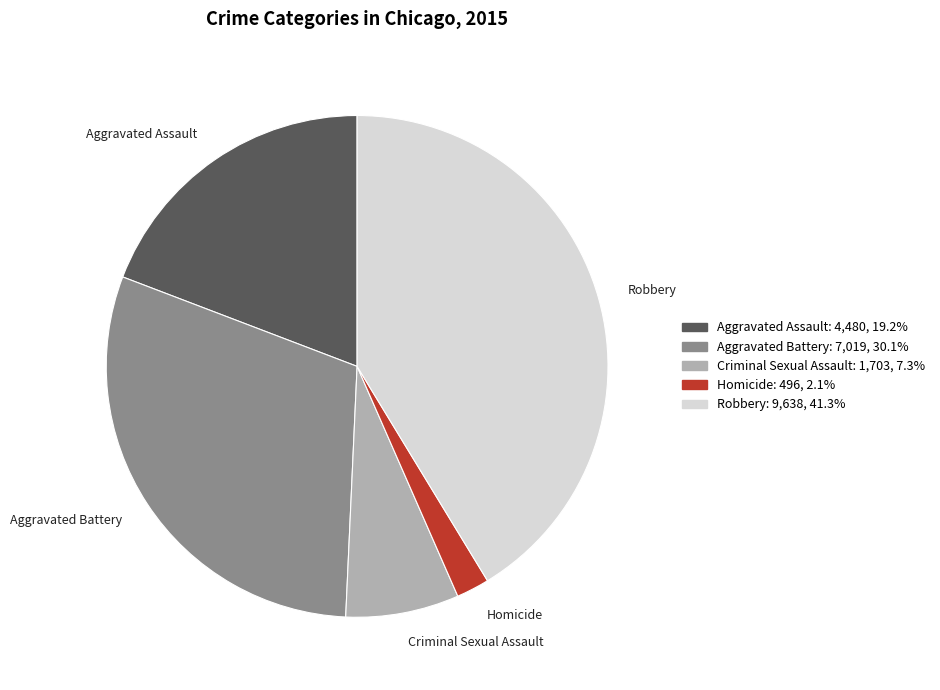

True or false: Aggravated Assault accounts for 19% of the total.

True